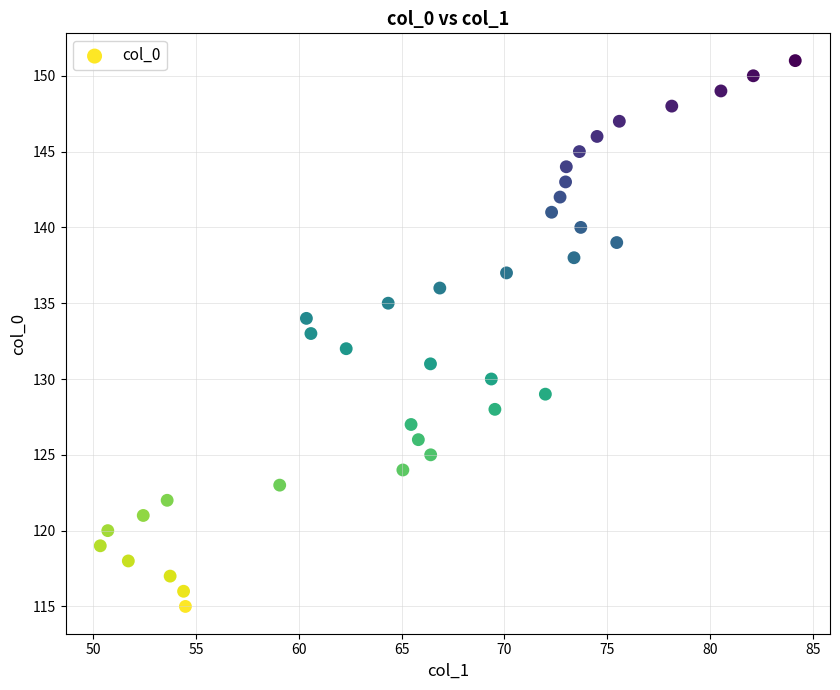

What is the range of Y values (max minus min)?

36